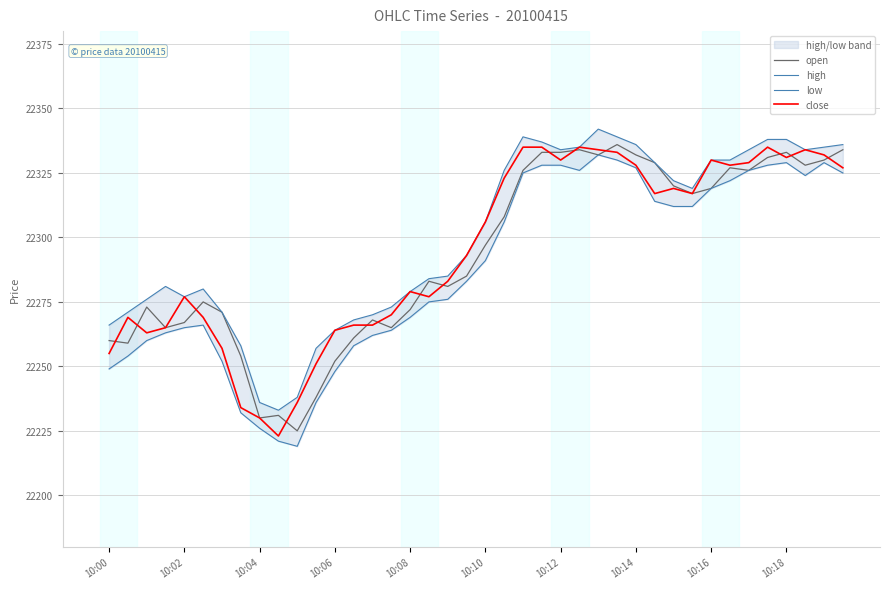

Rank the series by their maximum value, from highest to lowest.

high, open, close, low